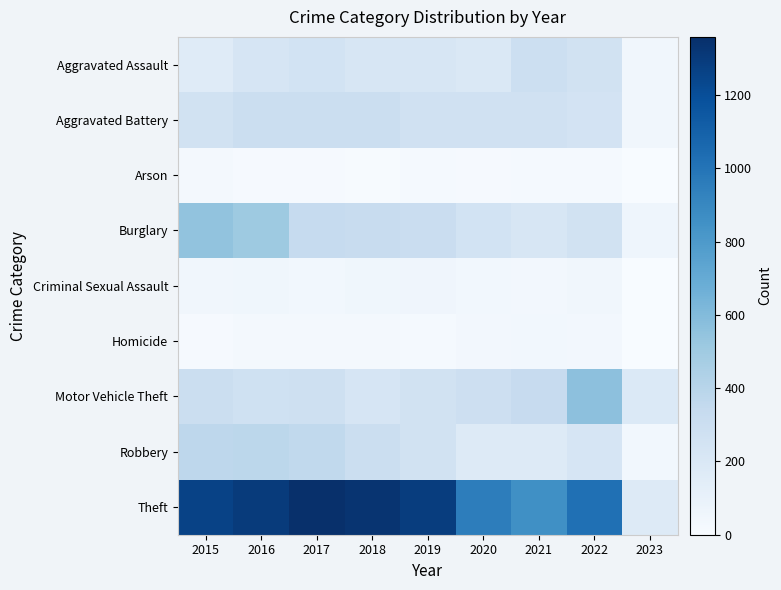

Which has a higher value, 2019 or 2016?

2016